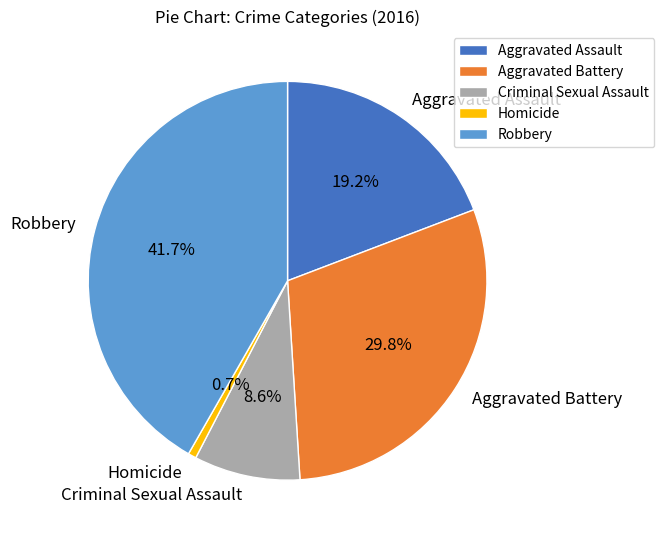

How many slices are in this pie chart?

5